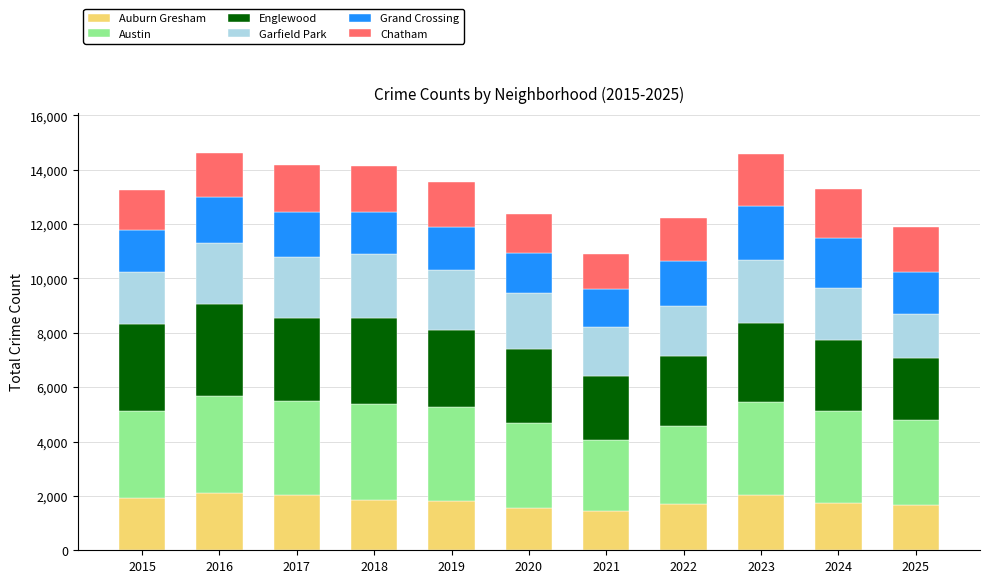

What is the highest value of the Auburn Gresham series?

2120